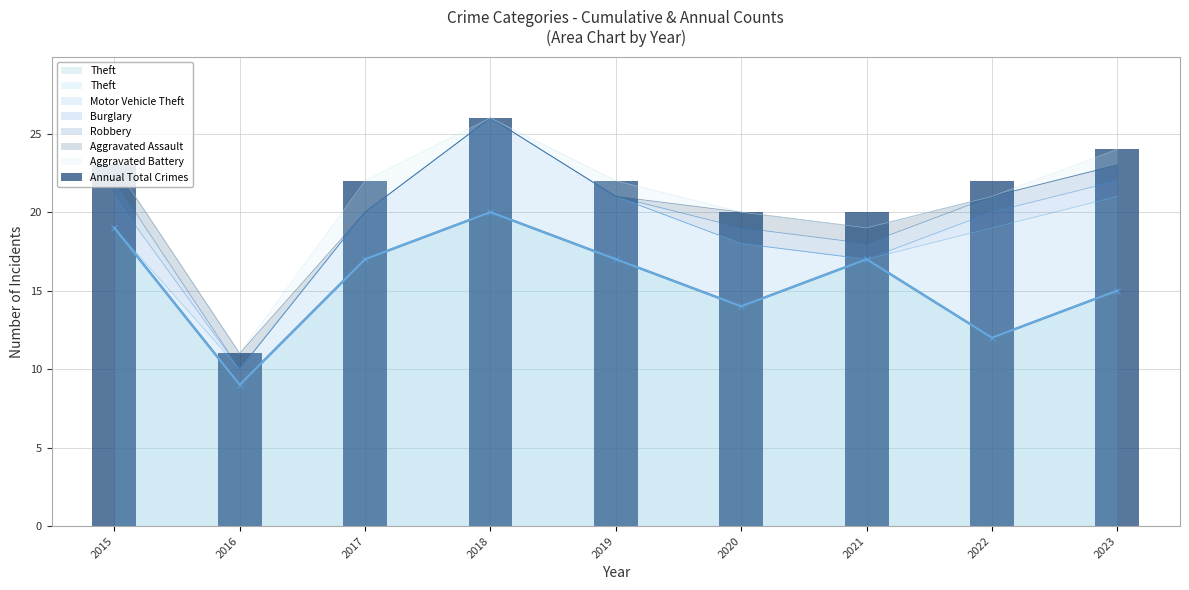

What is the difference between the values at 2018 and 2019?

4